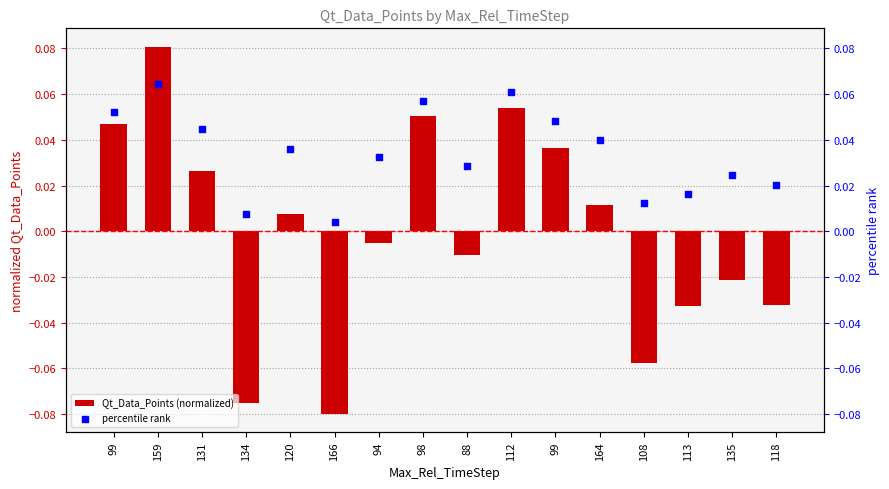

Is the value of percentile rank at 118 greater than the value of Qt_Data_Points (normalized) at 135?

Yes